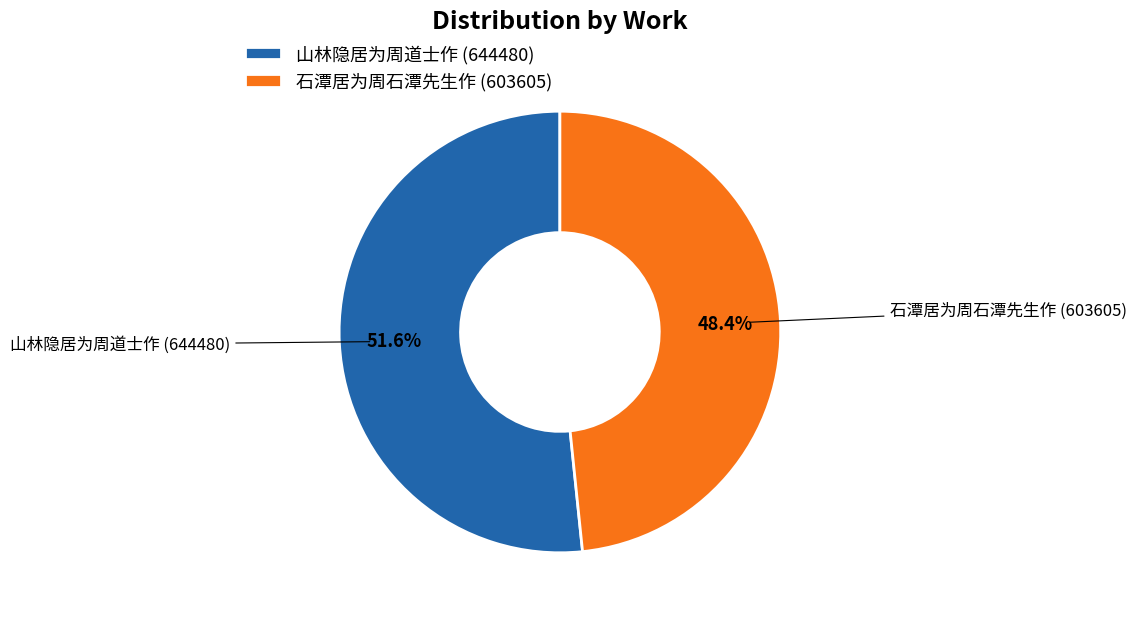

How many segments does this pie chart have?

2